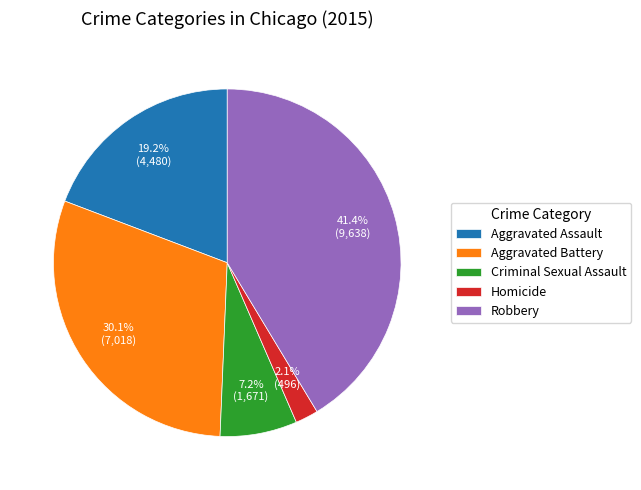

Approximately how many times larger is the value at Aggravated Assault compared to Aggravated Battery?

0.6